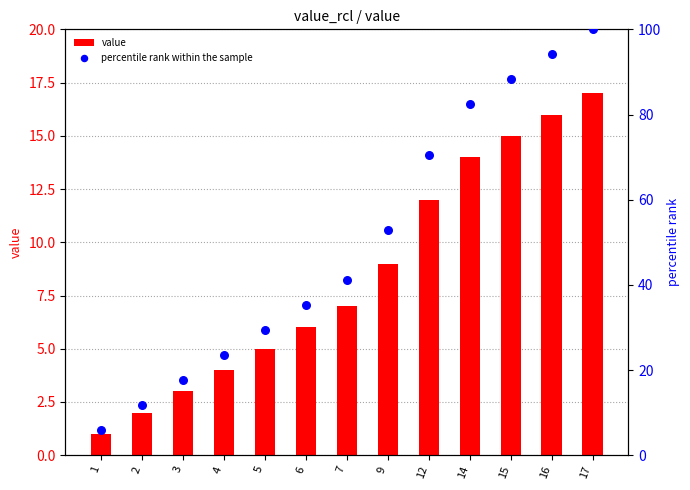

Which series contains the lowest Y value?

value